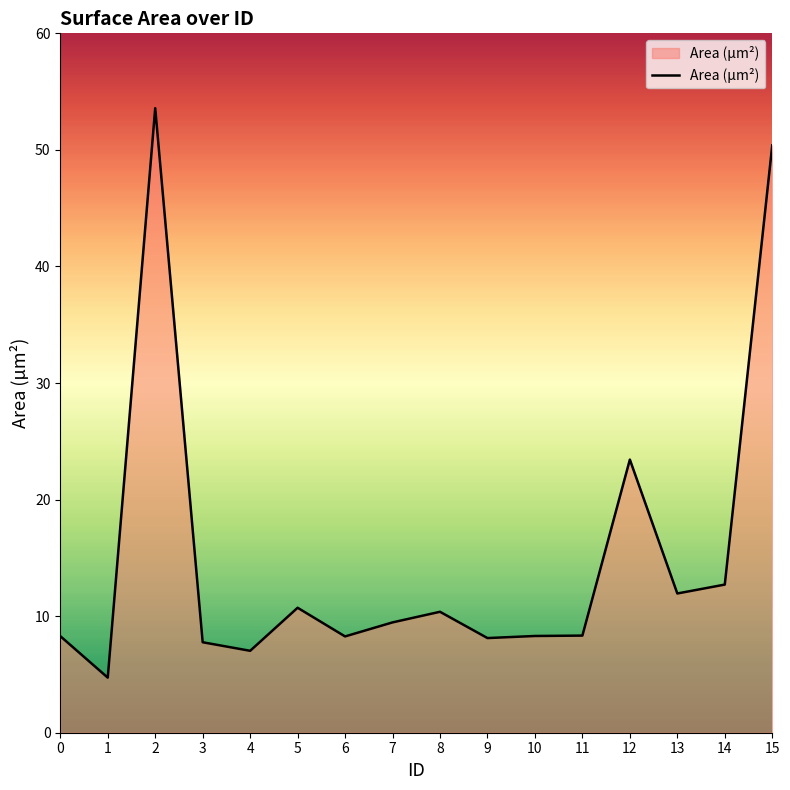

What is the change in value from 10 to 14?

+4.4